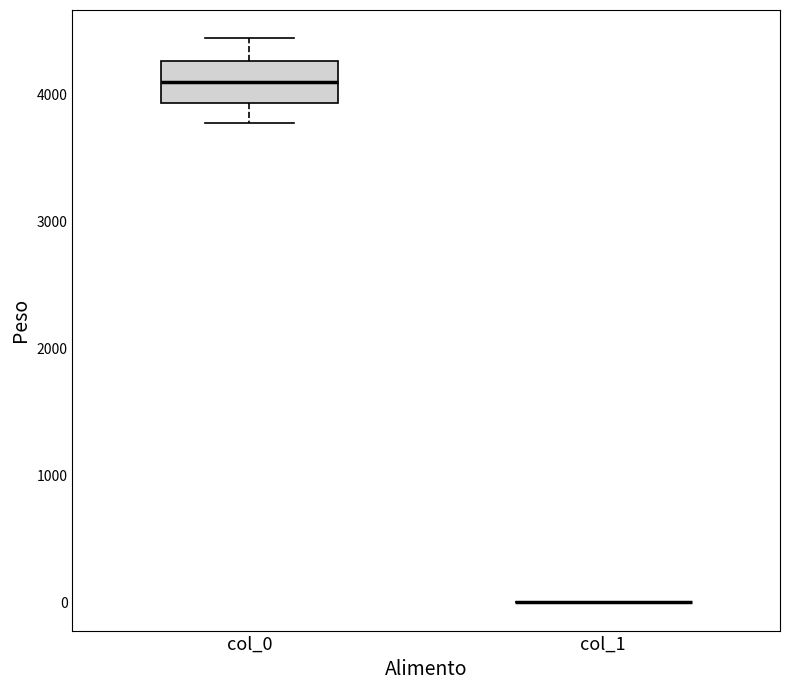

Reading left to right, transcribe this box plot: for each box, give where its median line is, the range the box spans, and where its two whiskers end, as read against the y-axis. The values are not printed on the chart, so give them approximately, as read against the axis.

col_0: median 4100, box 3900 to 4300, whiskers 3800 to 4400
col_1: box collapsed to a line at 0, whiskers 0 to 0